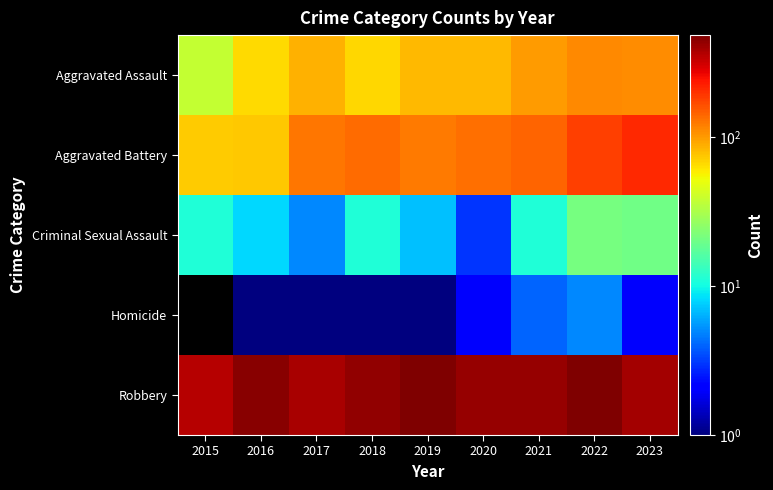

What is the total value across all series at 2023?

736